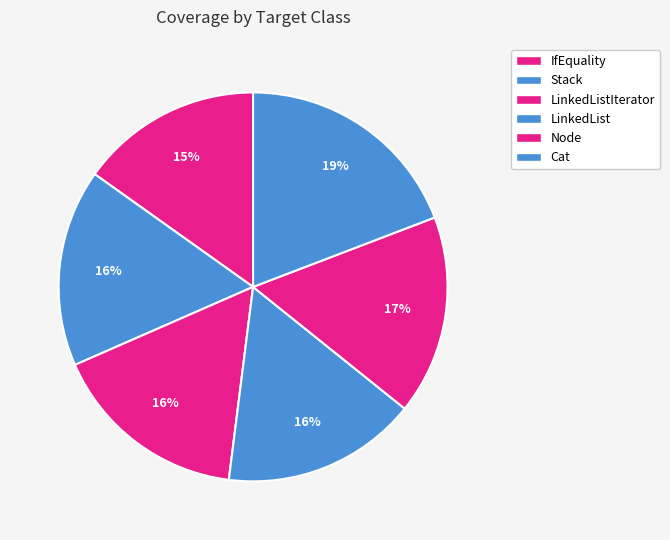

Rank the categories by value from highest to lowest.

tutorial.Cat, tutorial.Node, tutorial.LinkedListIterator, tutorial.Stack, tutorial.LinkedList, tutorial.IfEquality